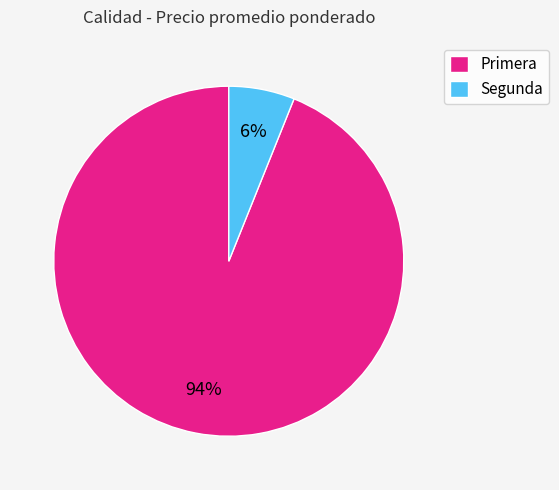

How many segments does this pie chart have?

2